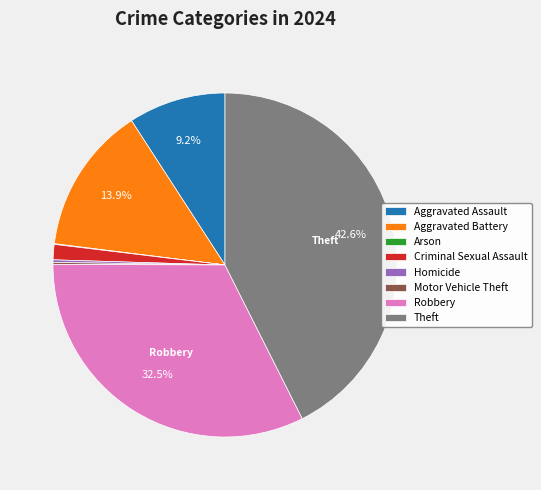

What portion of the pie excludes Theft?

57.4%